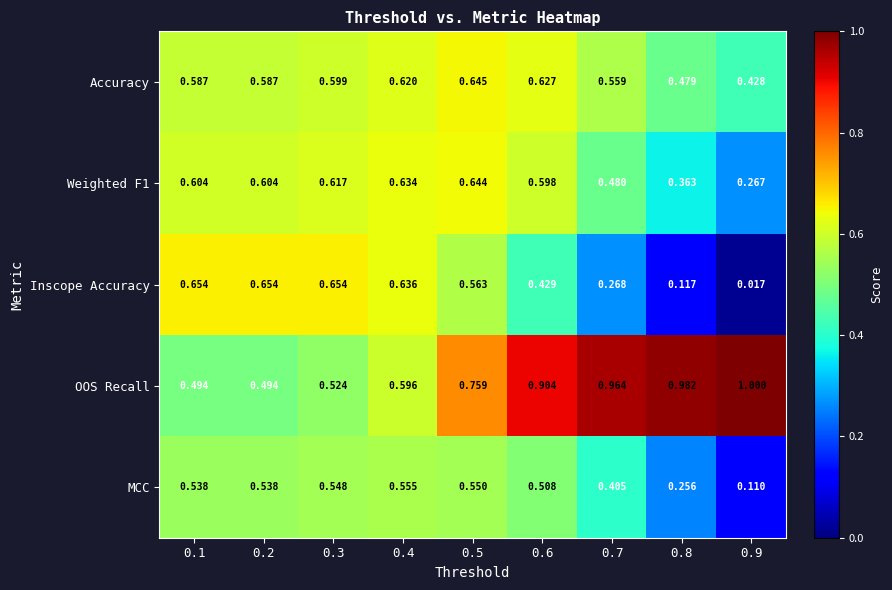

Which series has the largest range (max minus min)?

Inscope Accuracy